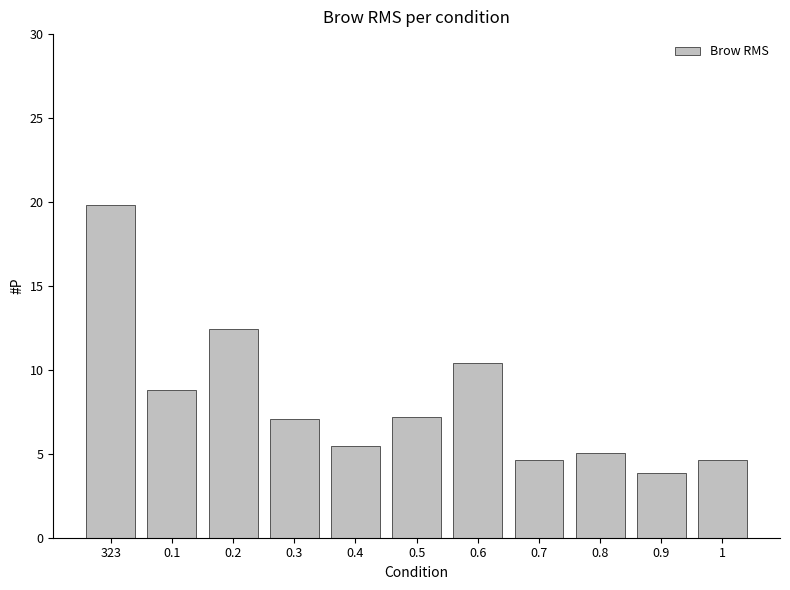

What is the greatest value displayed?

19.8